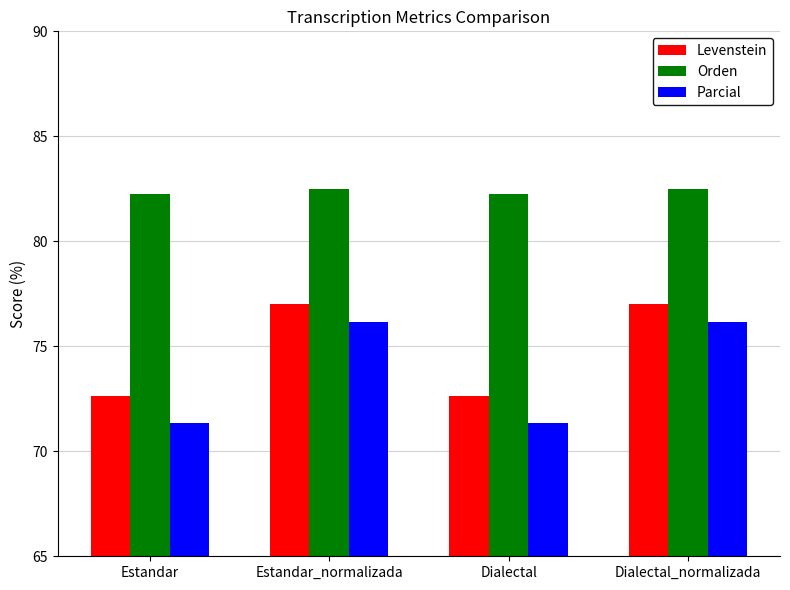

Which series has the largest total across all categories?

Orden